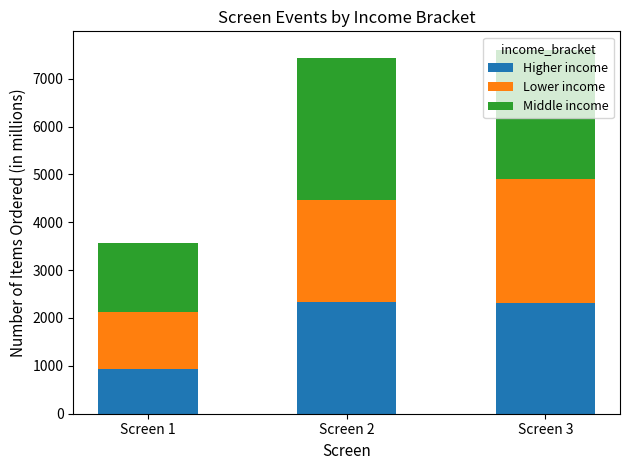

What is the total value across all series at Screen 2?

7424